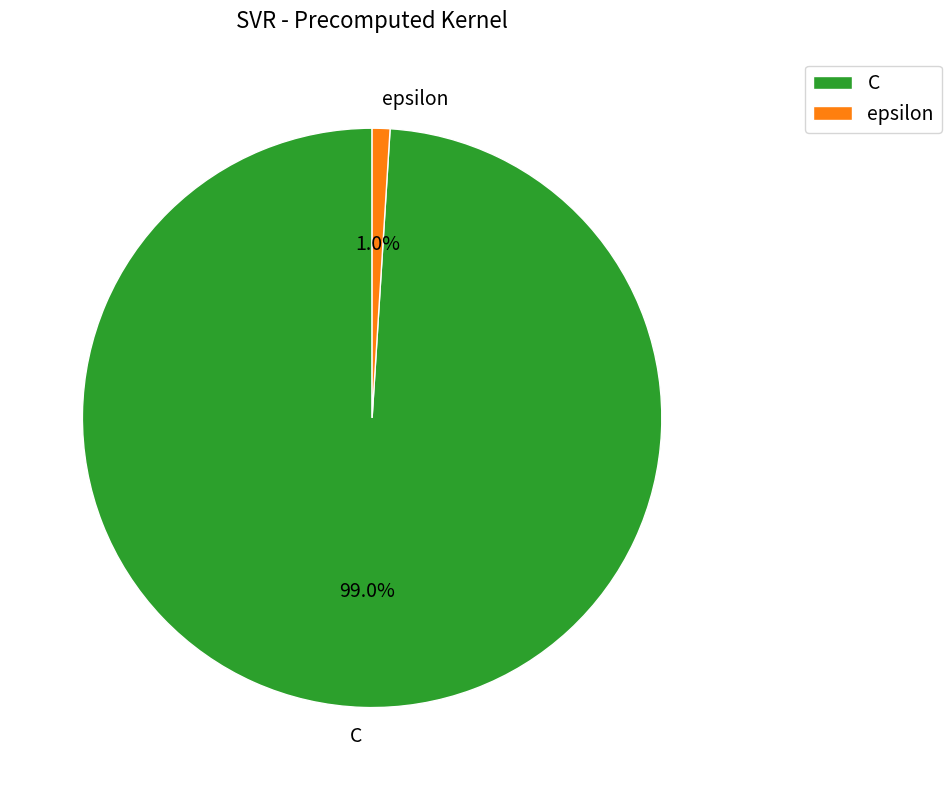

Which has a higher value, epsilon or C?

C